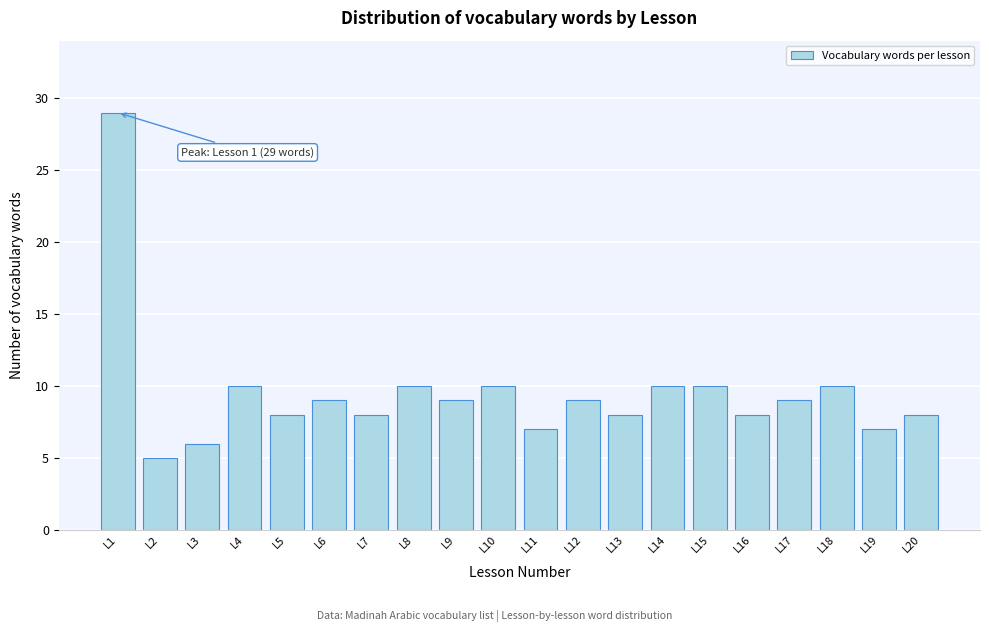

Reading left to right, list all the values displayed in this chart.

29	5	6	10	8	9	8	10	9	10	7	9	8	10	10	8	9	10	7	8